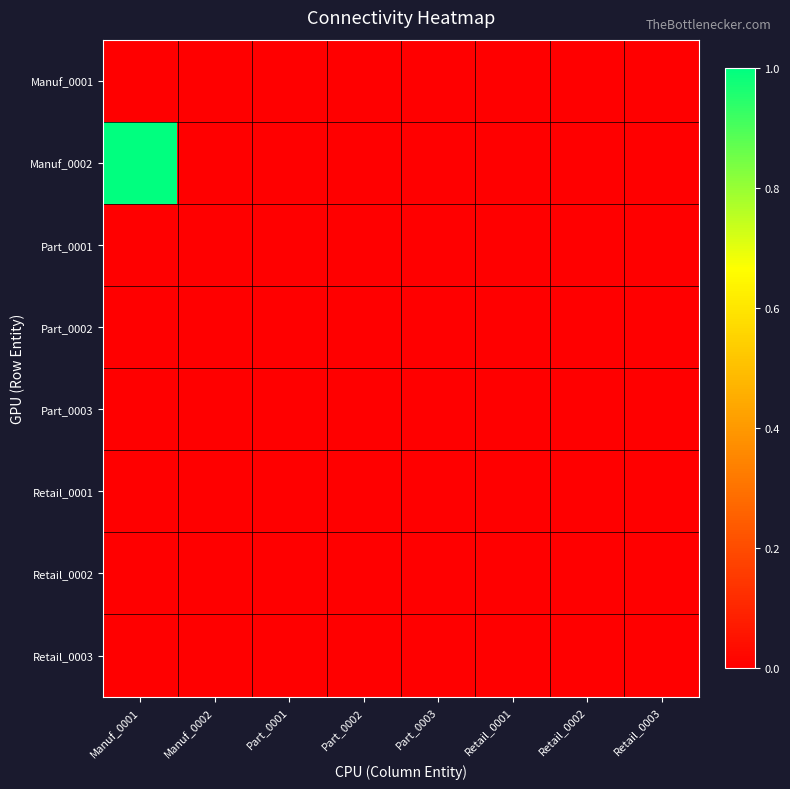

Reading left to right, what are all the values shown in this chart?

Manuf_0001: Manuf_0001=0	Manuf_0002=0	Part_0001=0	Part_0002=0	Part_0003=0	Retail_0001=0	Retail_0002=0	Retail_0003=0
Manuf_0002: Manuf_0001=1	Manuf_0002=0	Part_0001=0	Part_0002=0	Part_0003=0	Retail_0001=0	Retail_0002=0	Retail_0003=0
Part_0001: Manuf_0001=0	Manuf_0002=0	Part_0001=0	Part_0002=0	Part_0003=0	Retail_0001=0	Retail_0002=0	Retail_0003=0
Part_0002: Manuf_0001=0	Manuf_0002=0	Part_0001=0	Part_0002=0	Part_0003=0	Retail_0001=0	Retail_0002=0	Retail_0003=0
Part_0003: Manuf_0001=0	Manuf_0002=0	Part_0001=0	Part_0002=0	Part_0003=0	Retail_0001=0	Retail_0002=0	Retail_0003=0
Retail_0001: Manuf_0001=0	Manuf_0002=0	Part_0001=0	Part_0002=0	Part_0003=0	Retail_0001=0	Retail_0002=0	Retail_0003=0
Retail_0002: Manuf_0001=0	Manuf_0002=0	Part_0001=0	Part_0002=0	Part_0003=0	Retail_0001=0	Retail_0002=0	Retail_0003=0
Retail_0003: Manuf_0001=0	Manuf_0002=0	Part_0001=0	Part_0002=0	Part_0003=0	Retail_0001=0	Retail_0002=0	Retail_0003=0